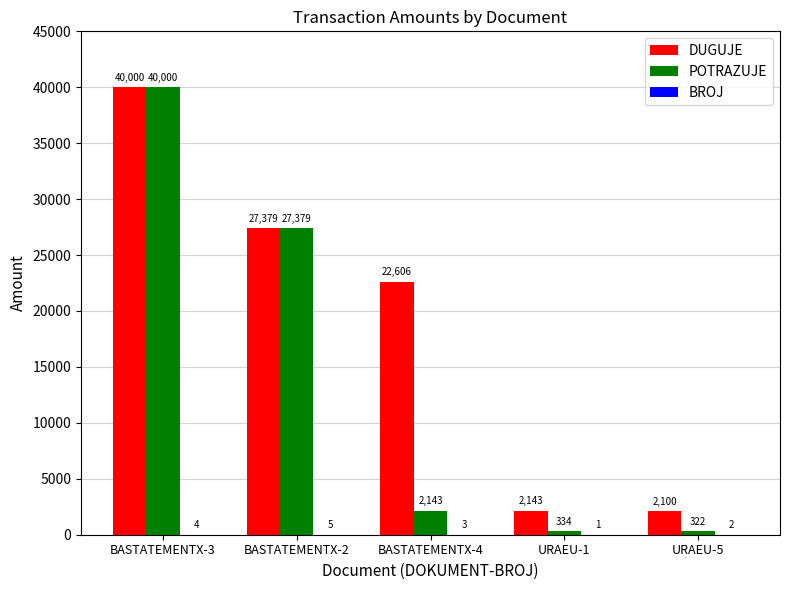

What is the sum of the POTRAZUJE values at BASTATEMENTX-4 and URAEU-1?

2476.9